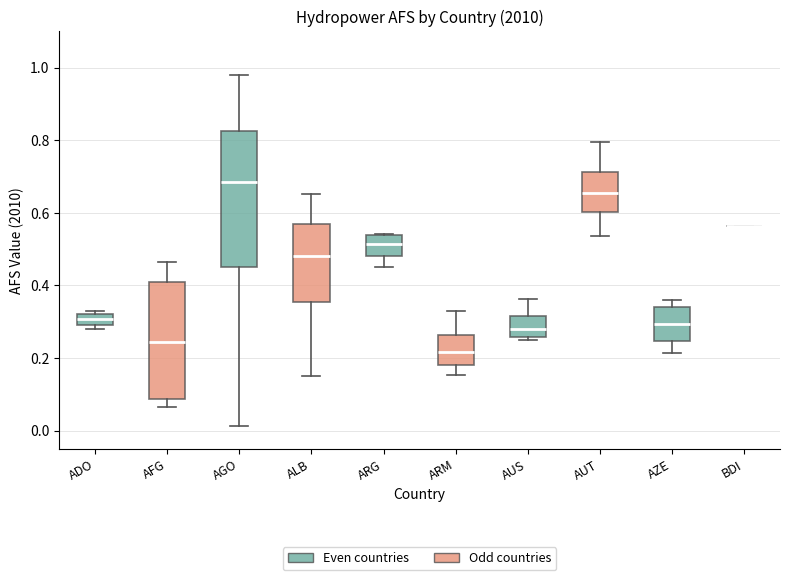

Reading left to right, read every box against the y-axis: the position of its median line, the range the box covers, and the ends of its whiskers. The values are not printed on the chart, so give them approximately, as read against the axis.

ADO: median 0.30 (inside the box), box 0.30 to 0.32, whiskers 0.28 to 0.34
AFG: median 0.24, box 0.08 to 0.40, whiskers 0.06 to 0.46
AGO: median 0.68, box 0.44 to 0.82, whiskers 0.02 to 0.98
ALB: median 0.48, box 0.36 to 0.58, whiskers 0.16 to 0.66
ARG: median 0.52, box 0.48 to 0.54, whiskers 0.44 to 0.54
ARM: median 0.22, box 0.18 to 0.26, whiskers 0.16 to 0.32
AUS: median 0.28, box 0.26 to 0.32, whiskers 0.24 to 0.36
AUT: median 0.66, box 0.60 to 0.72, whiskers 0.54 to 0.80
AZE: median 0.30, box 0.24 to 0.34, whiskers 0.22 to 0.36
BDI: box collapsed to a line at 0.56, whiskers 0.56 to 0.56